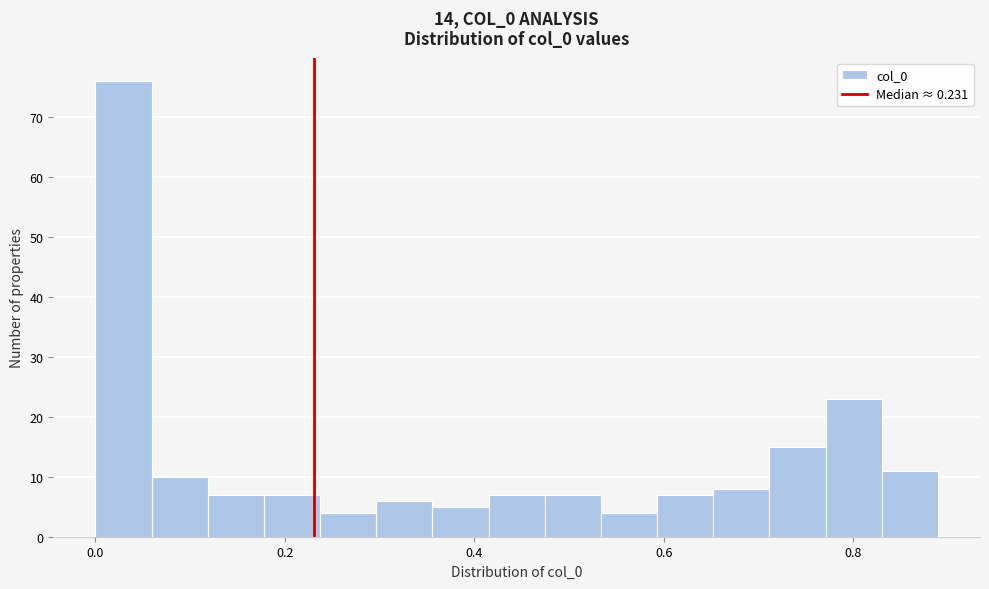

Read against the x-axis, roughly where is the centre of the tallest bar?

0.02